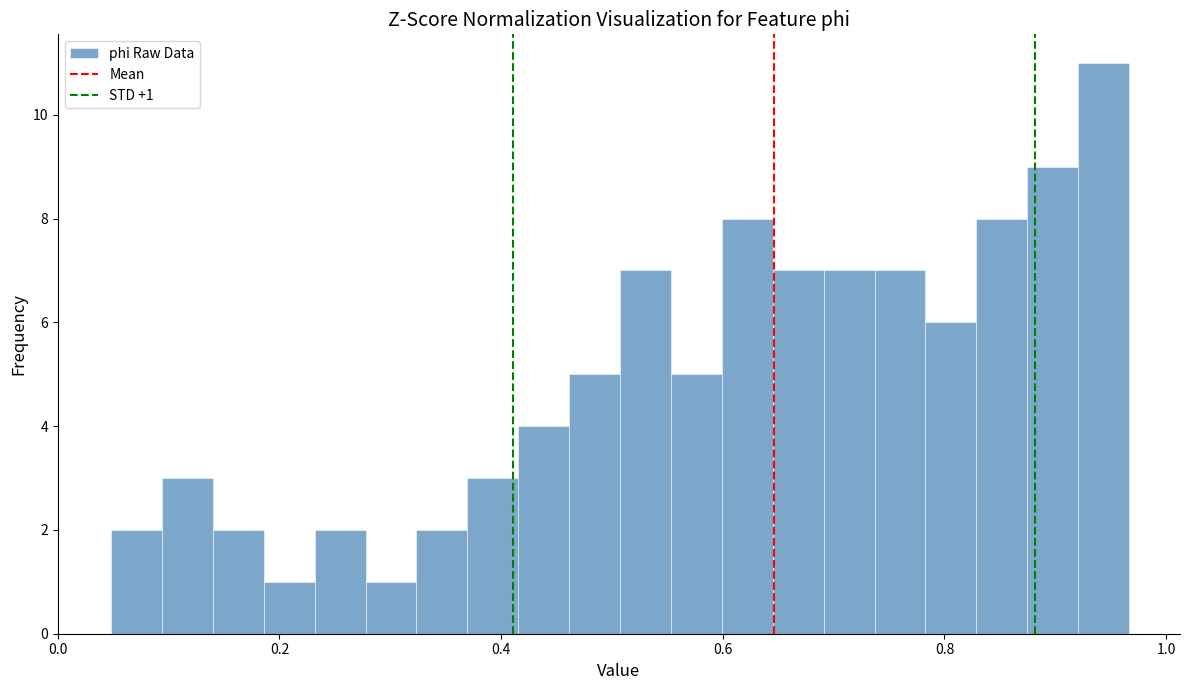

Around what value on the x-axis is the tallest bar? Give the approximate position of its centre, as read against the axis.

0.94